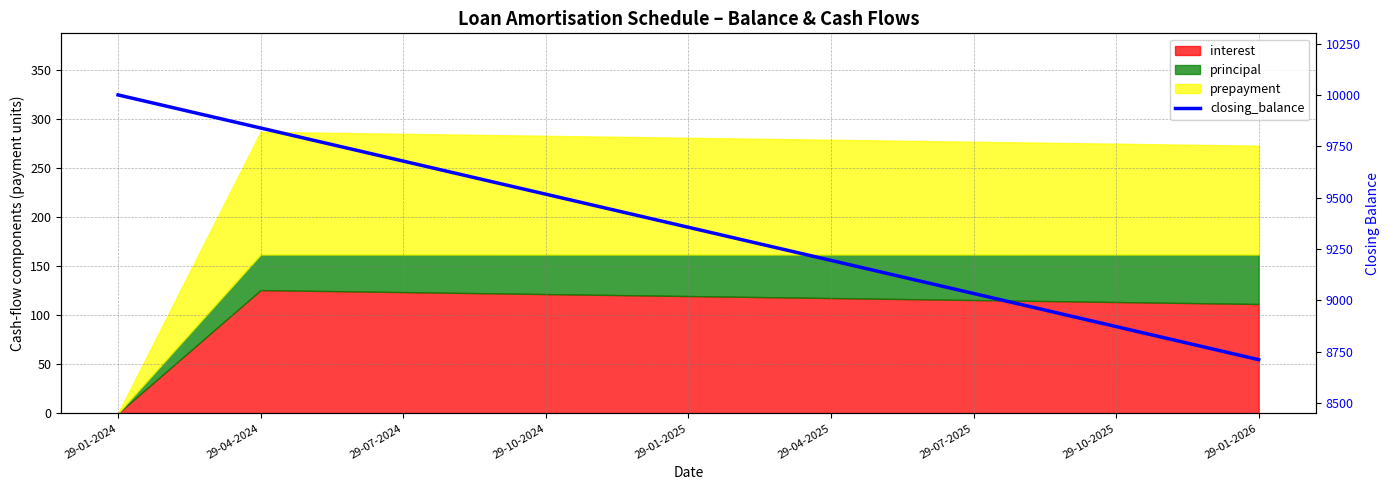

What is the ratio of the value at 29-04-2025 to the value at 29-01-2024?

0.9